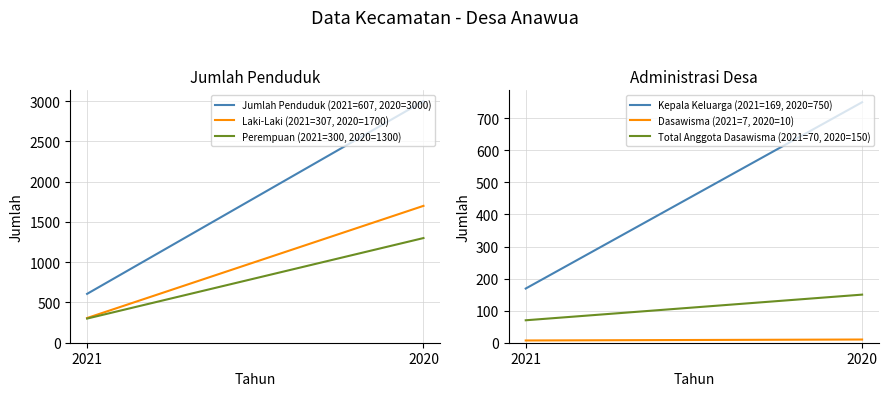

Is it true that Kepala Keluarga (2021=169, 2020=750) equals 169 at 2021?

True